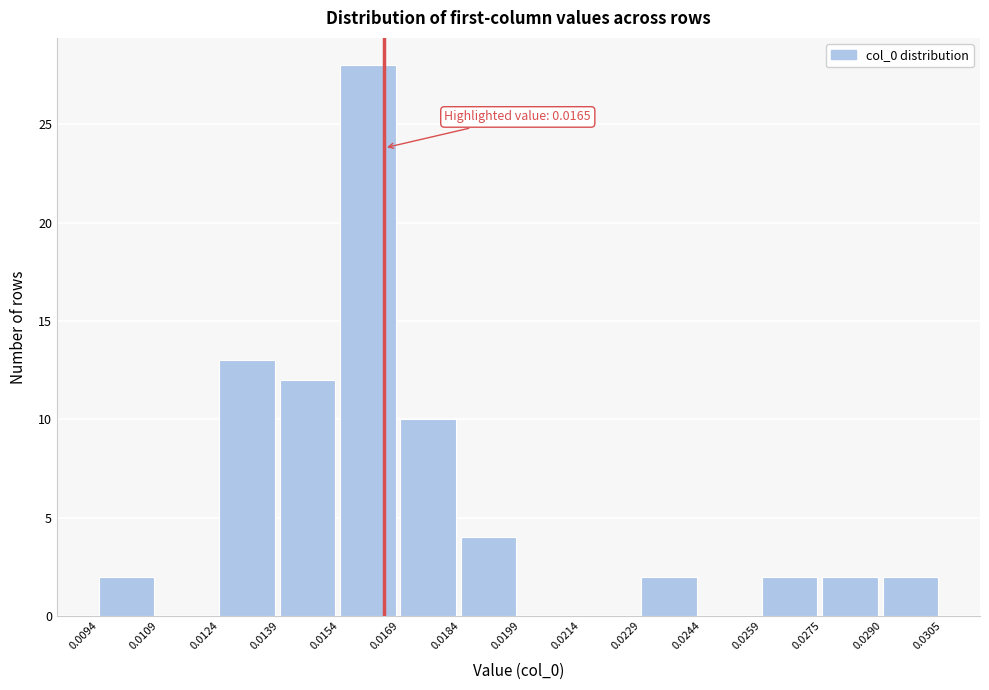

Over which range of the x-axis is the bar tallest?

0.0154 to 0.0169